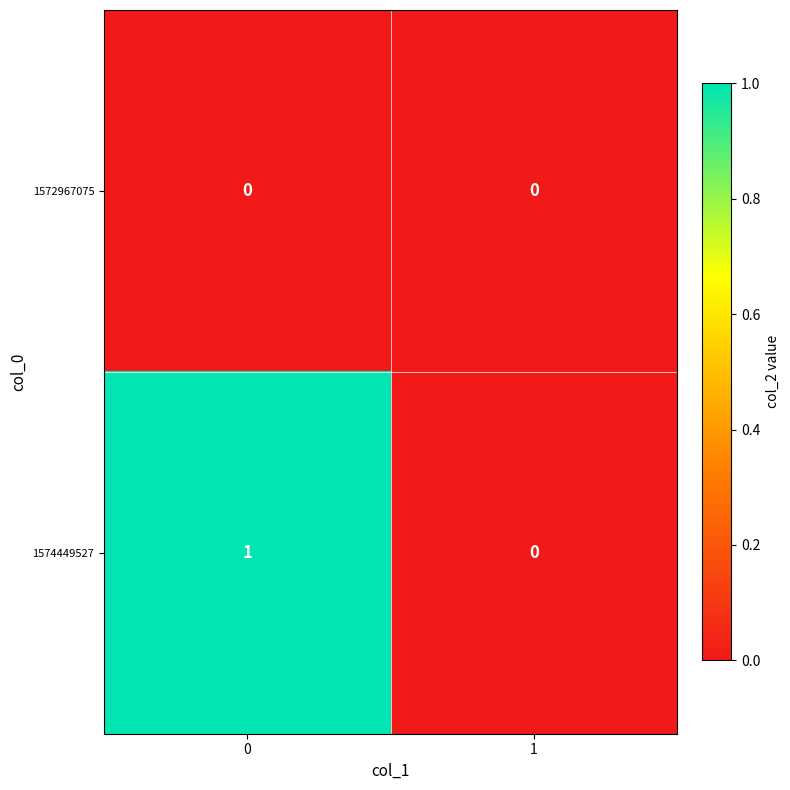

Count the number of categories in the chart.

2